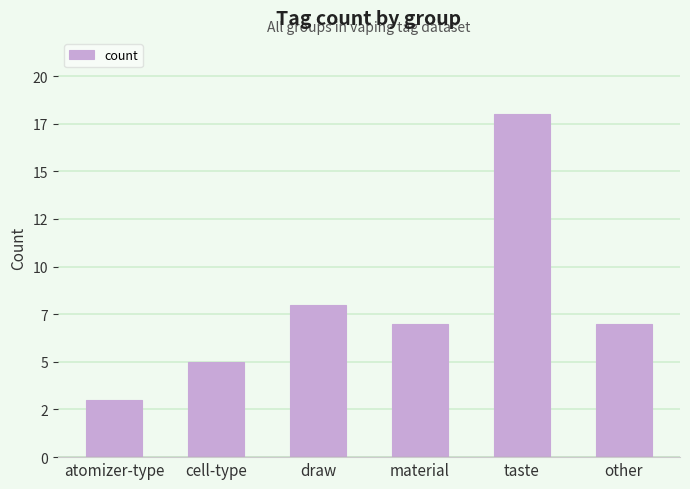

Does the chart contain any negative values?

No